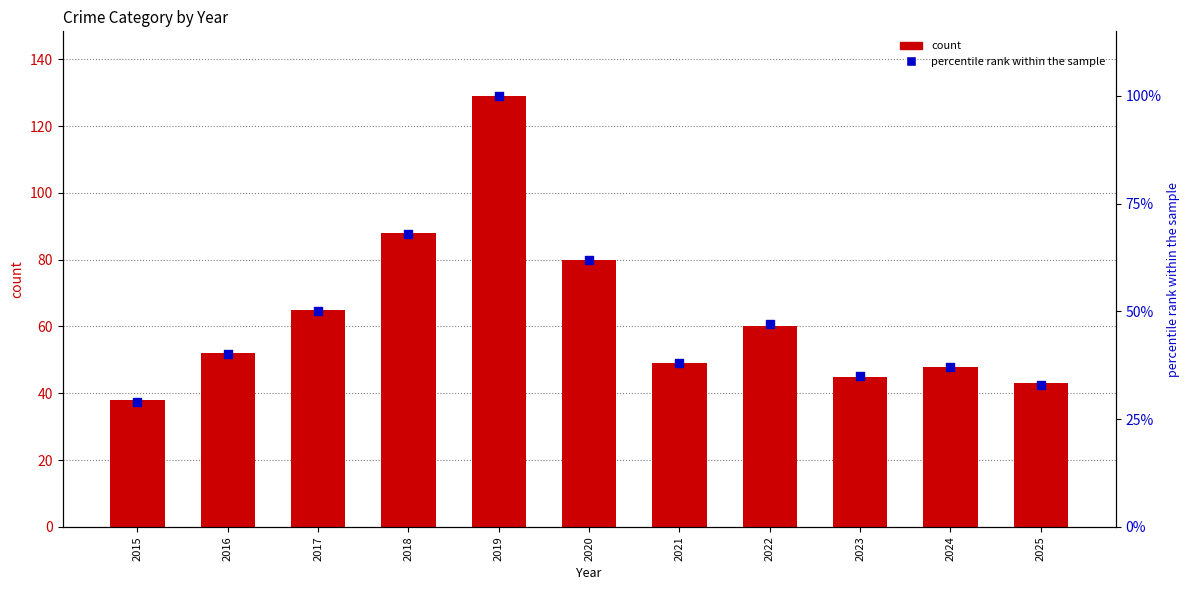

What is the total value across all series at 2020?

142